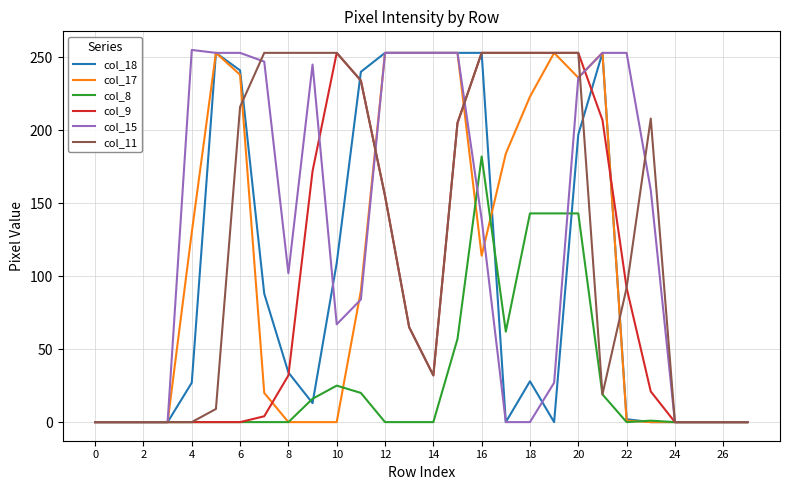

What is the highest value of the col_17 series?

253